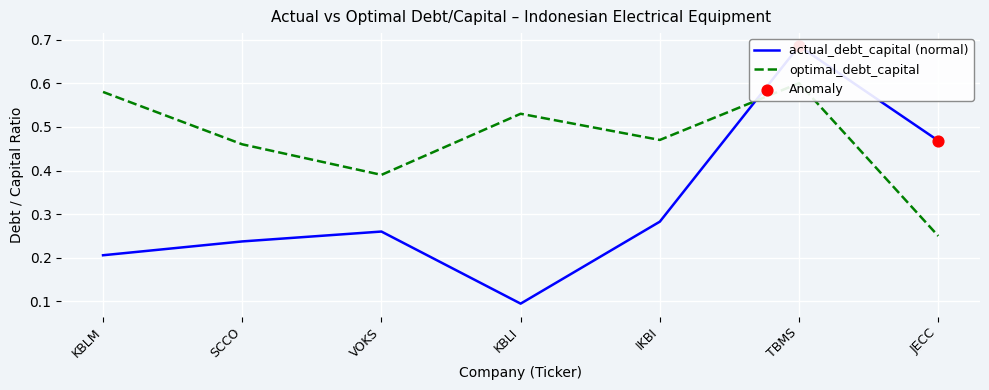

Which series has the largest total across all categories?

optimal_debt_capital